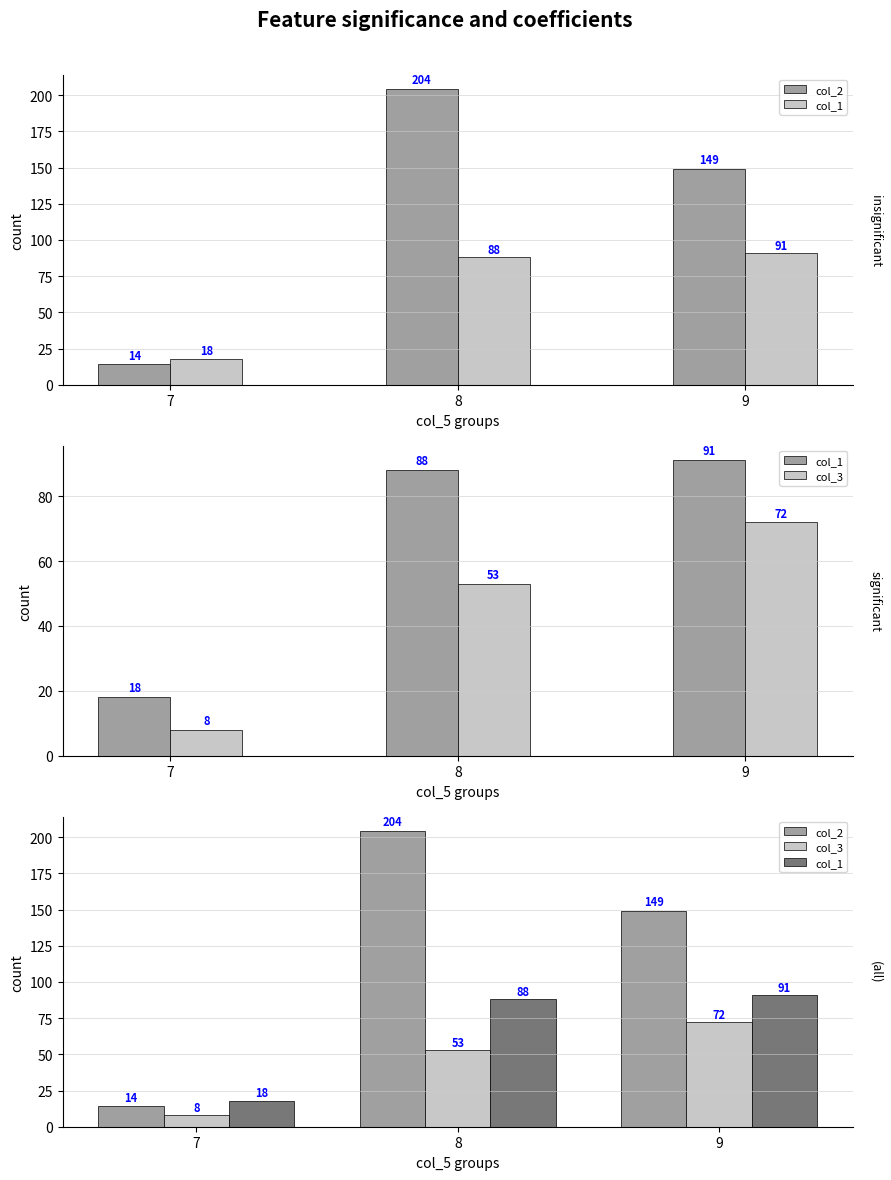

Is the value of col_3 at 8 greater than the value of col_2 at 7?

Yes